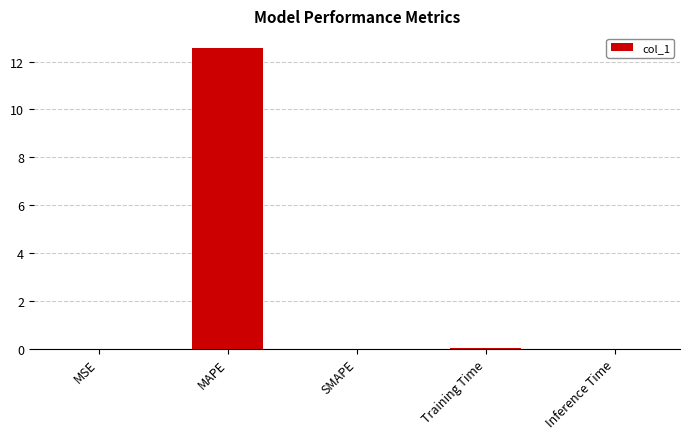

The value at SMAPE is 4.4. True or false?

False